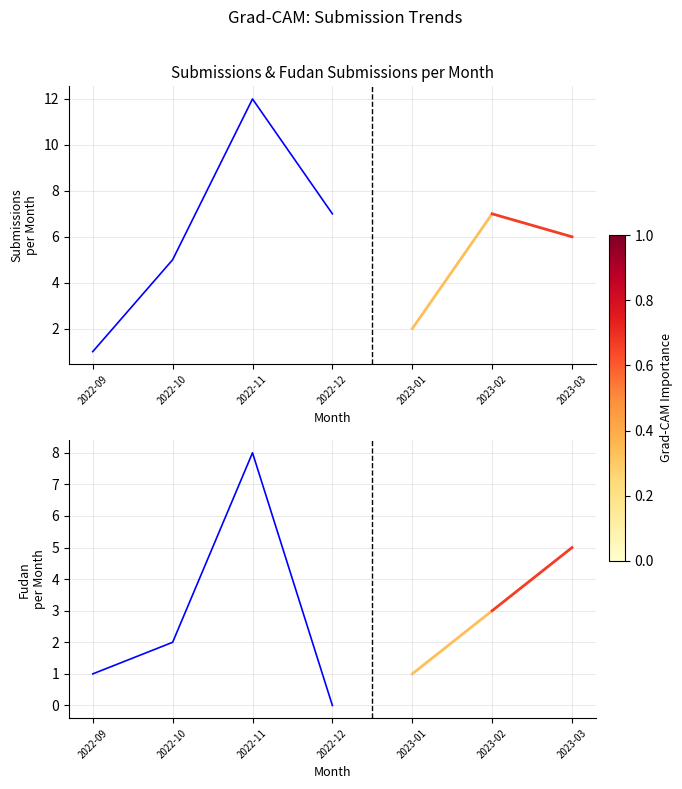

What is the value of the Submissions per Month point at the 4th from the left?

7